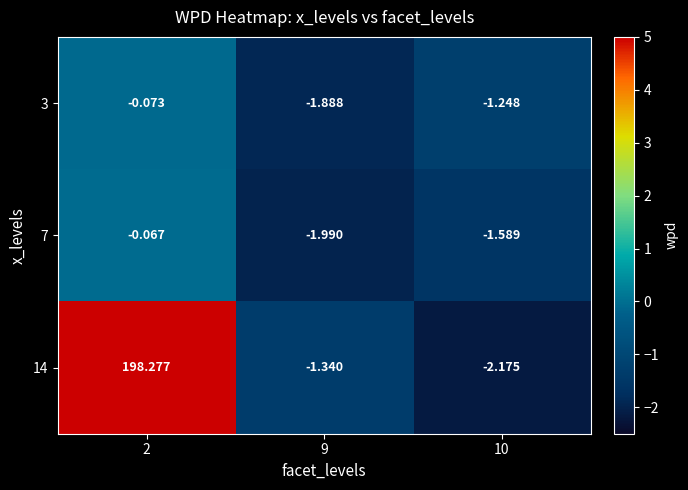

Is the value of 7 at 10 greater than the value of 3 at 2?

No